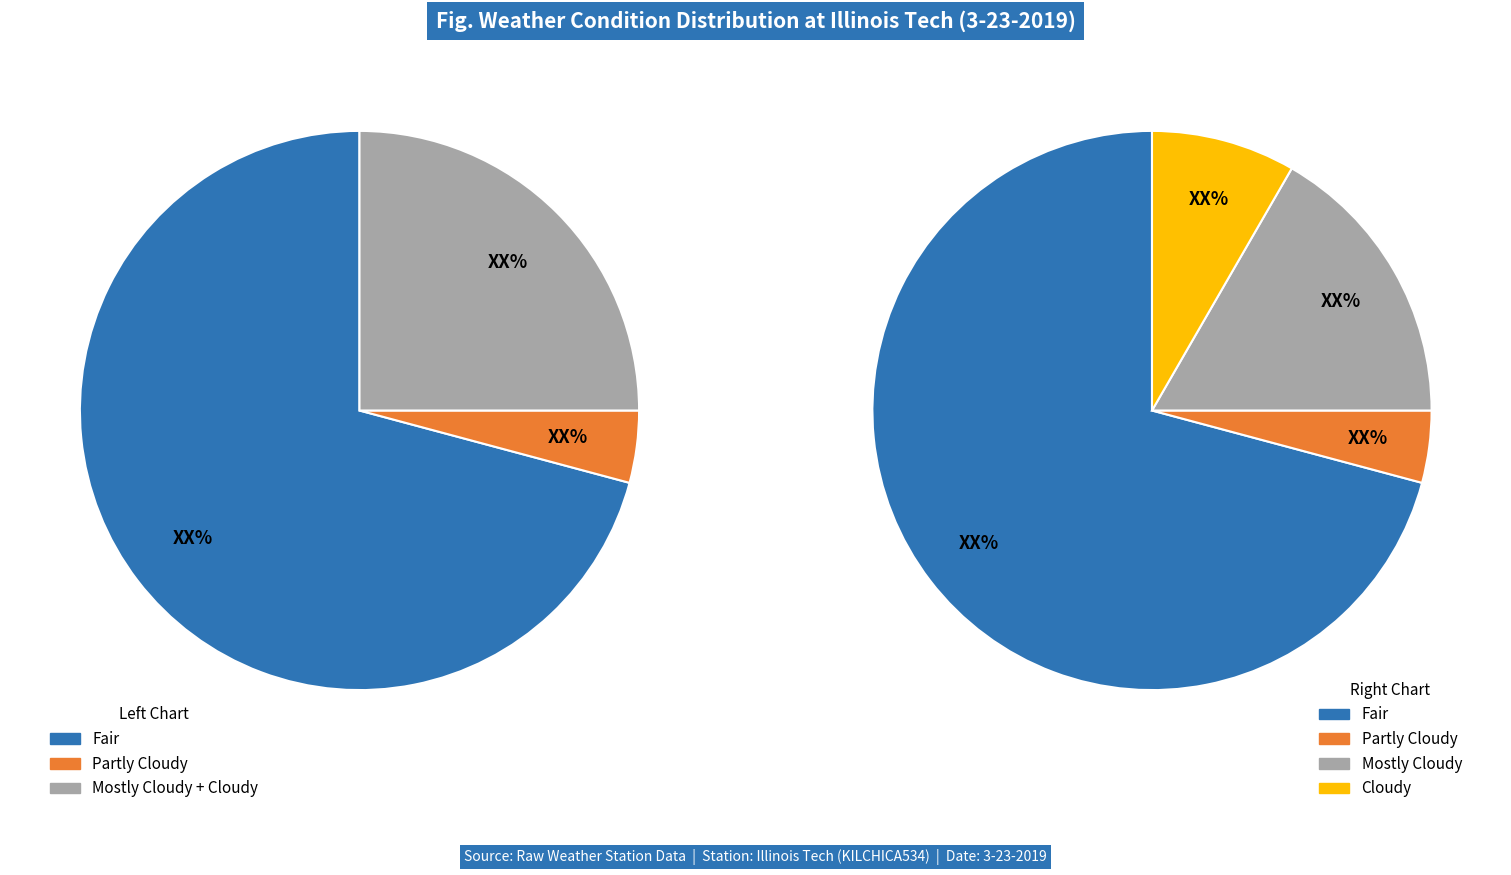

Is Other Mostly Cloudy the majority of the pie?

No